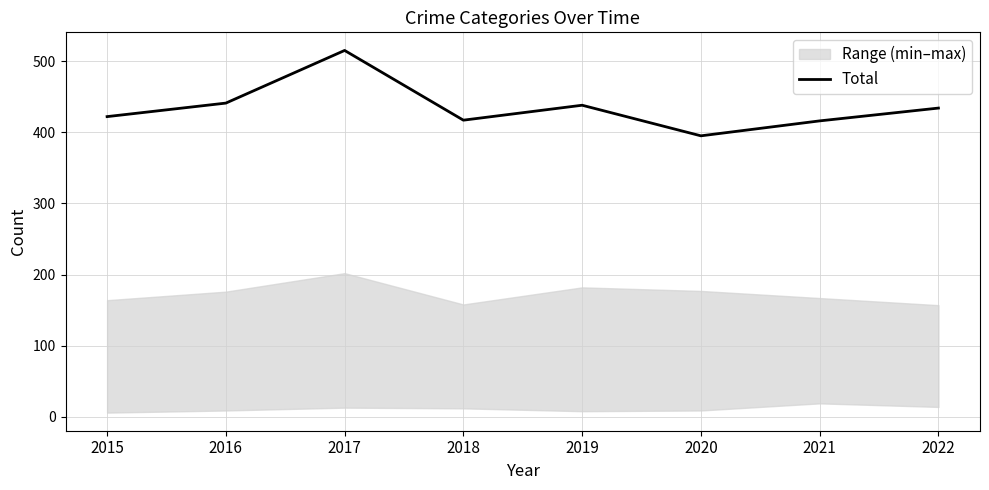

What is the ratio of the value at 2016 to the value at 2021?

1.1